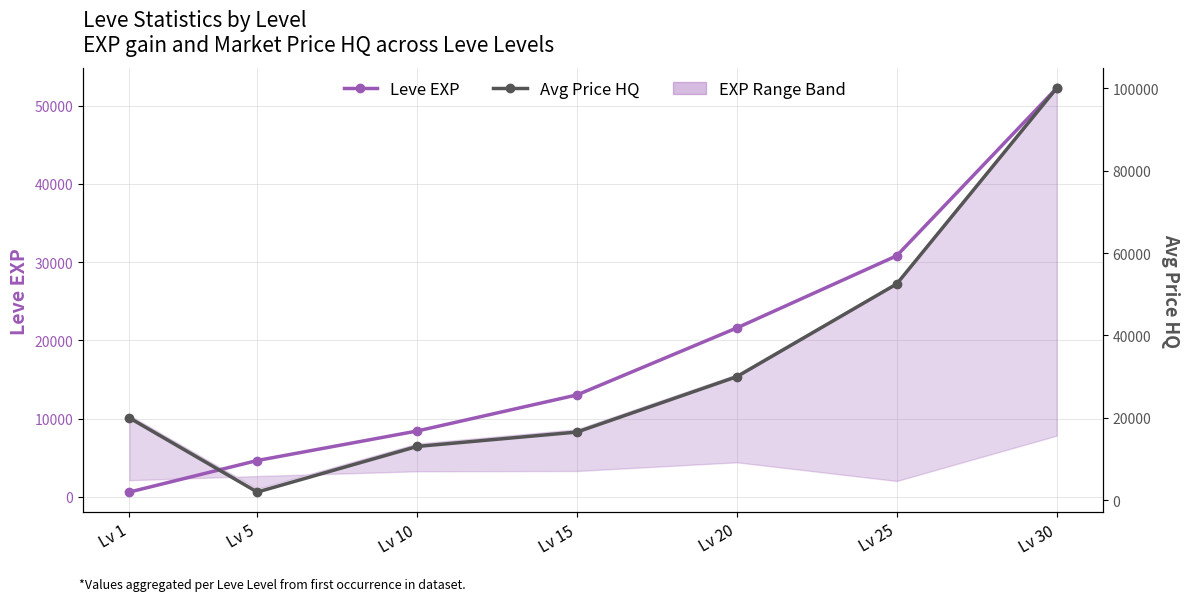

At which category is the sum across all series the highest?

Lv 30